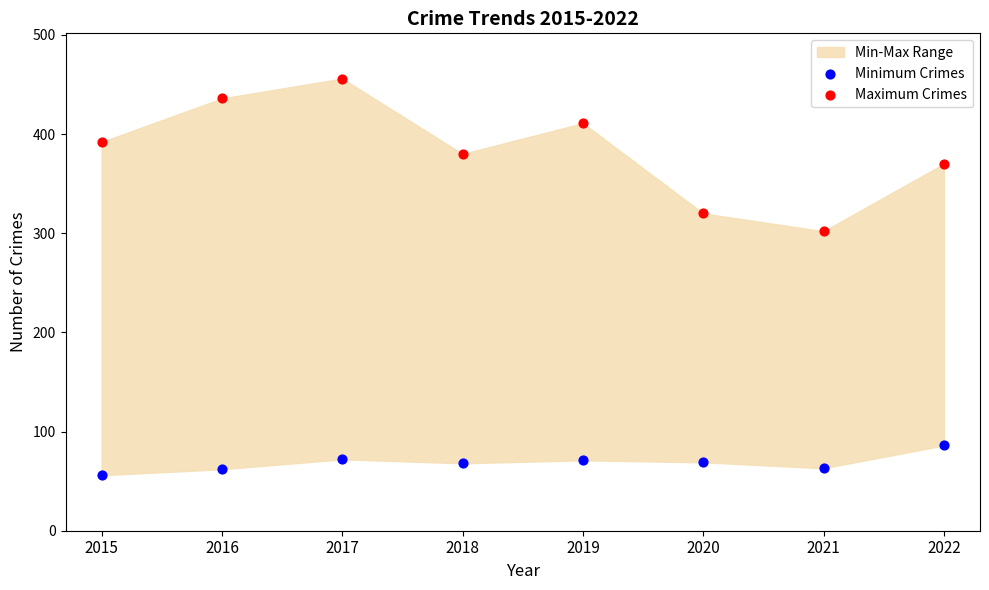

Which series has the largest Y range (max minus min)?

Maximum Crimes